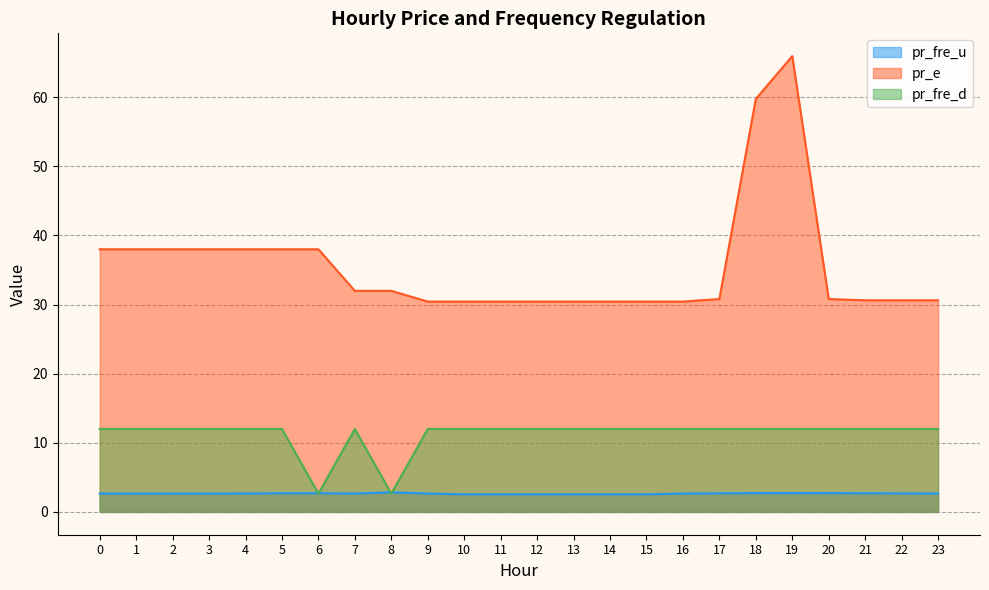

What is the spread (max minus min) of values at 2?

35.3